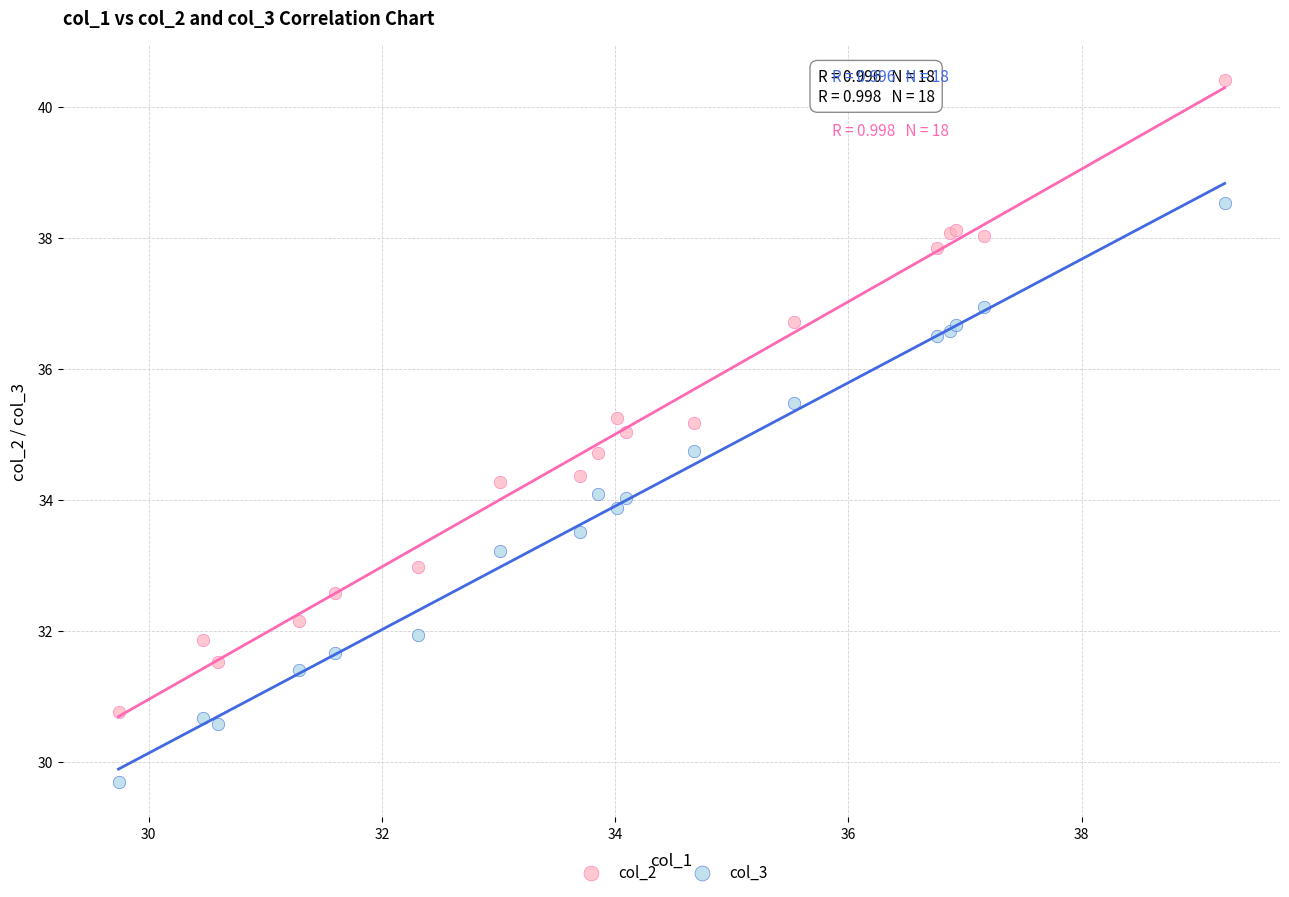

Which series reaches the maximum Y coordinate?

col_2